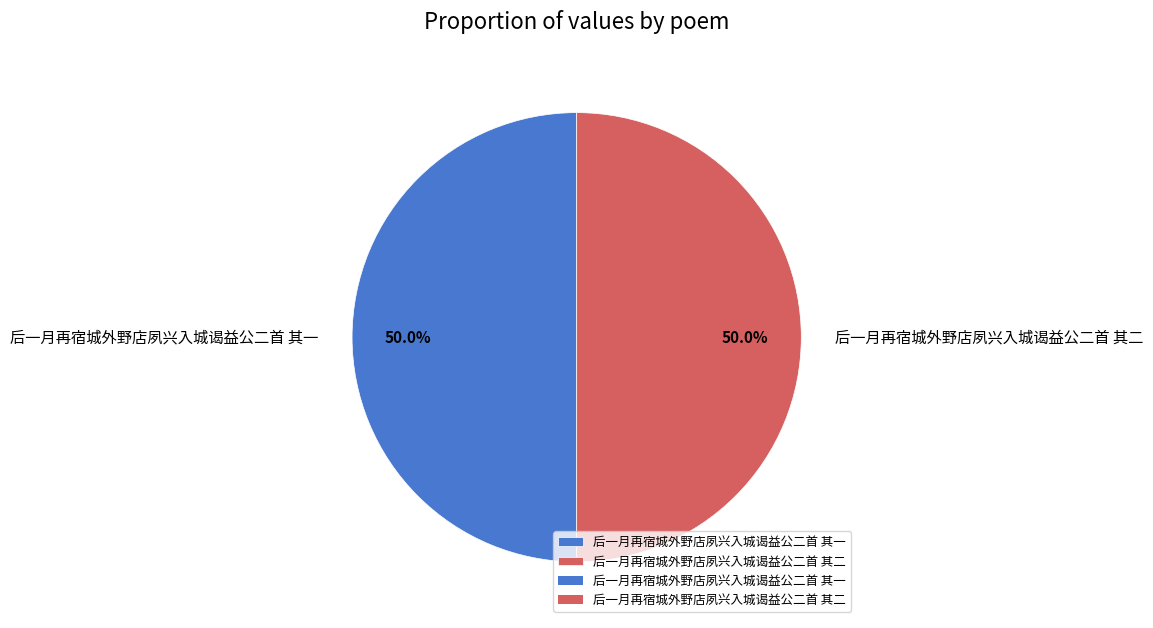

True or false: 后一月再宿城外野店夙兴入城谒益公二首 其二 accounts for 57% of the total.

False